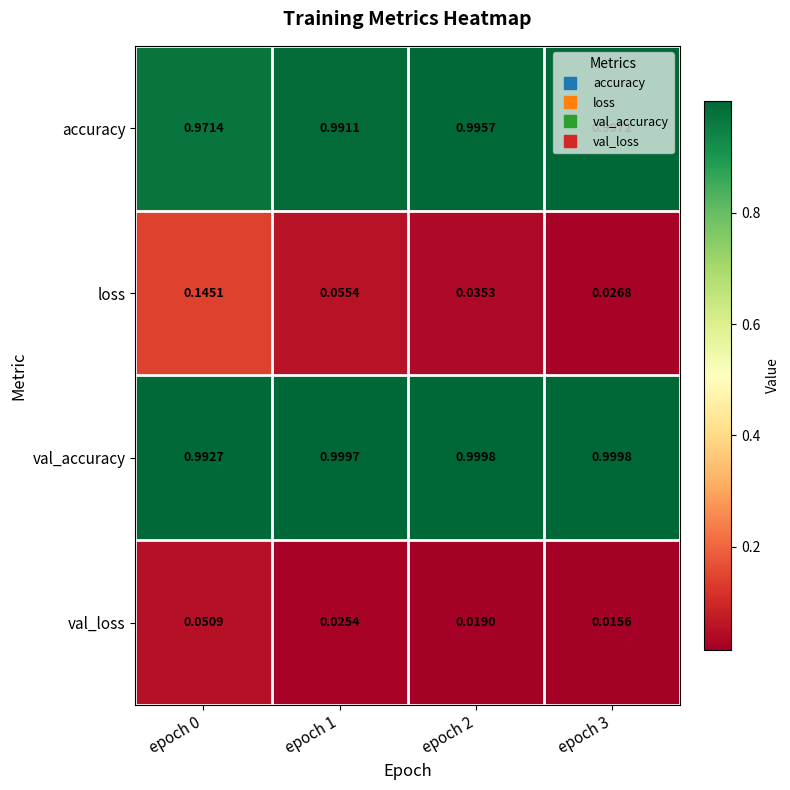

Which series has the largest range (max minus min)?

loss